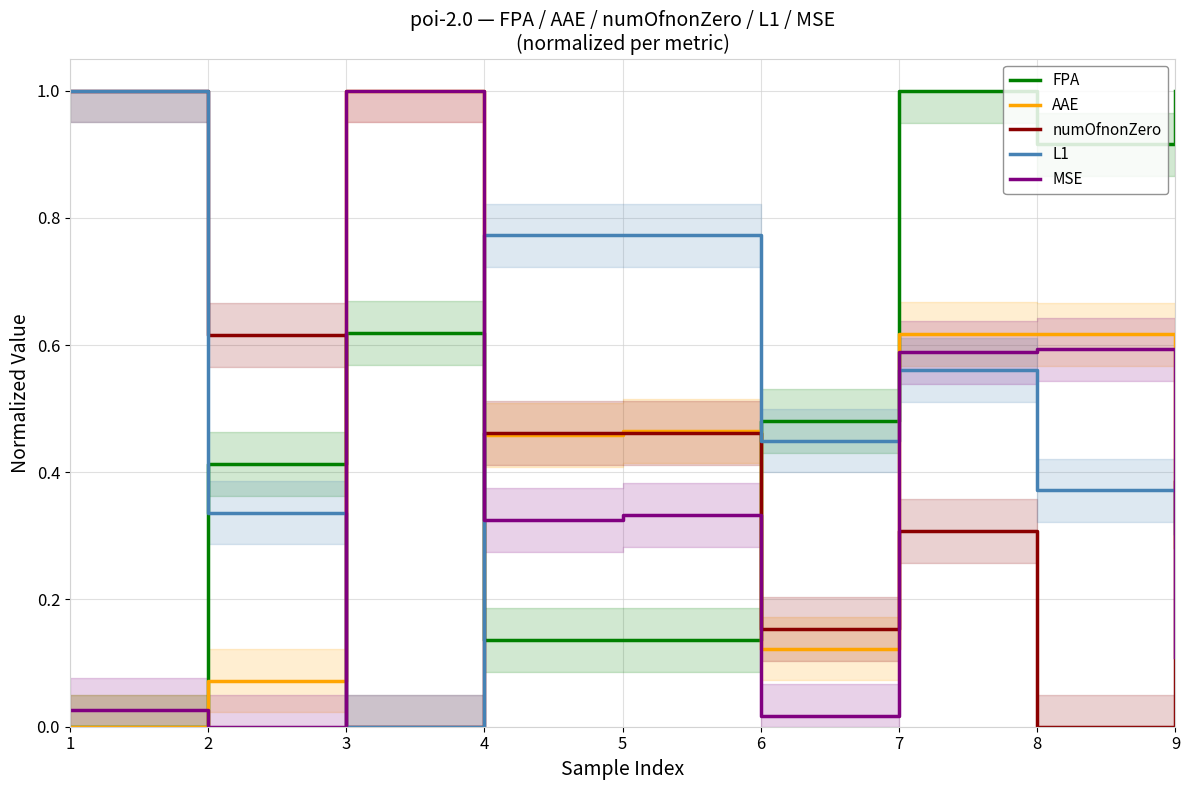

At which category does the chart reach its peak across all series?

9